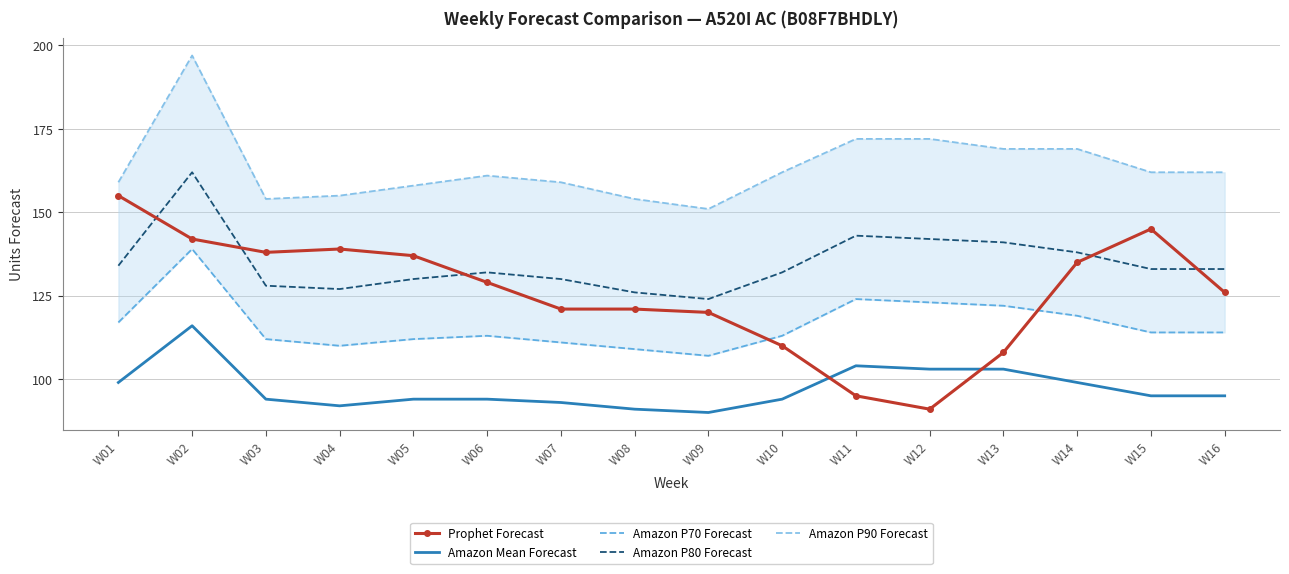

True or false: Amazon P90 Forecast and Amazon Mean Forecast intersect in this chart.

False